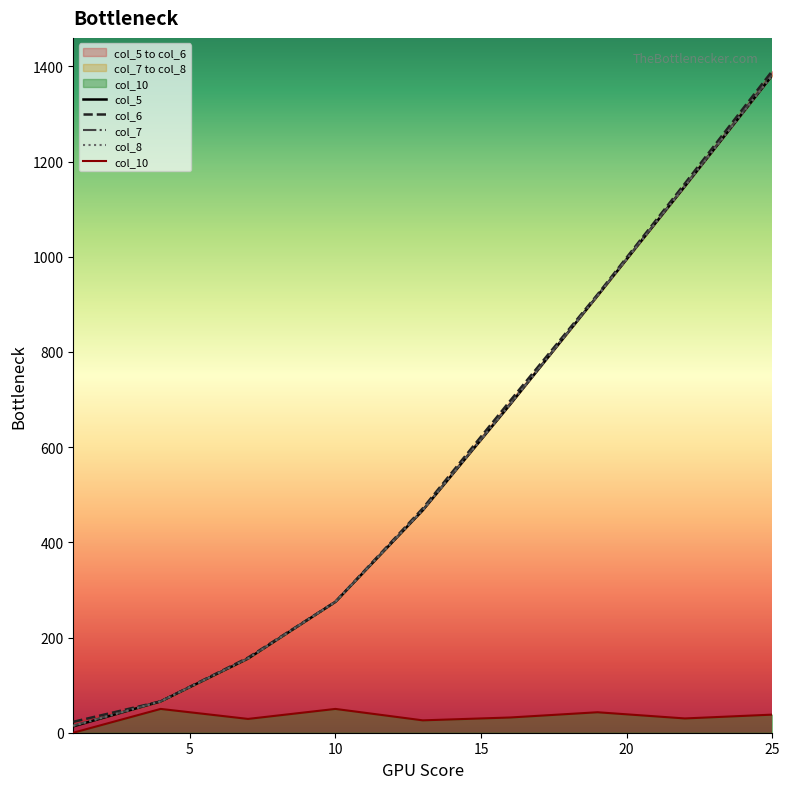

Is it true that col_7 equals 1484.7 at 6?

False